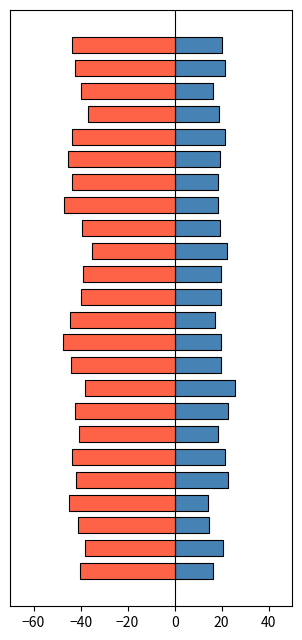

What is the maximum value shown in the chart?

25.6